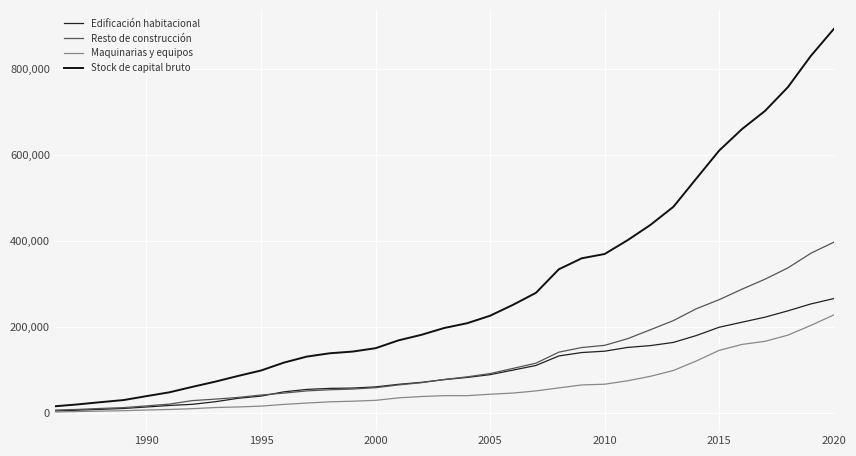

At which label does Stock de capital bruto reach its peak?

2020